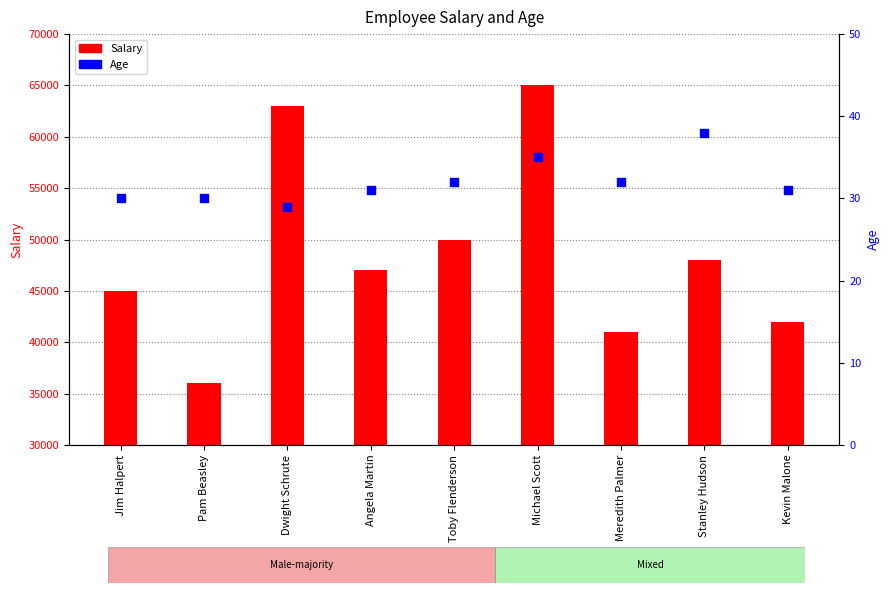

What are all the series names shown in the legend?

Salary, Age